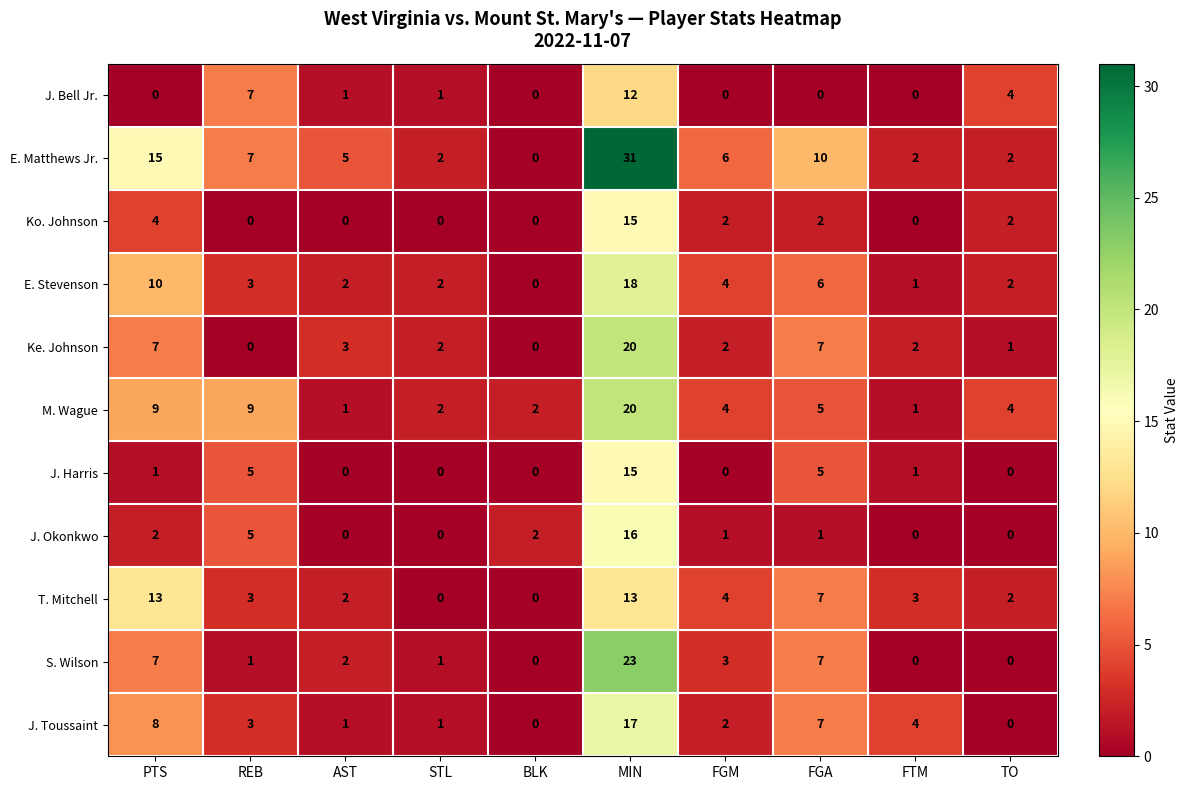

What is the difference between the second highest and second lowest values in the E. Stevenson series?

9